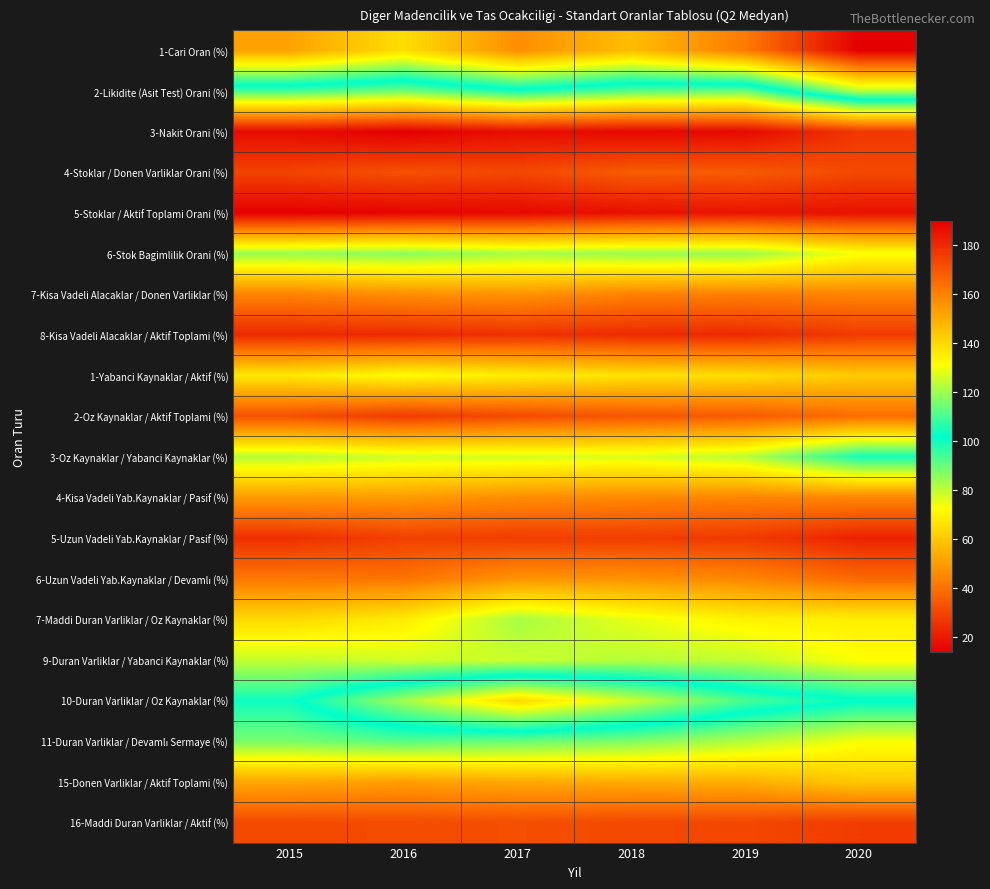

At how many categories does at least one series exceed 140?

5